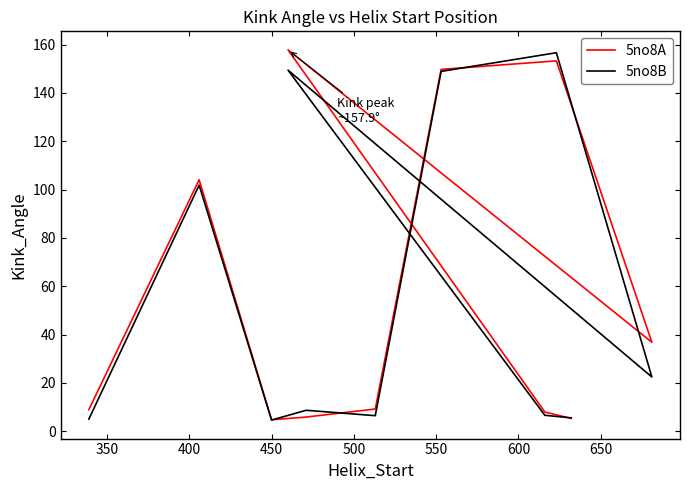

How many intersections are there between 5no8B and 5no8A?

5